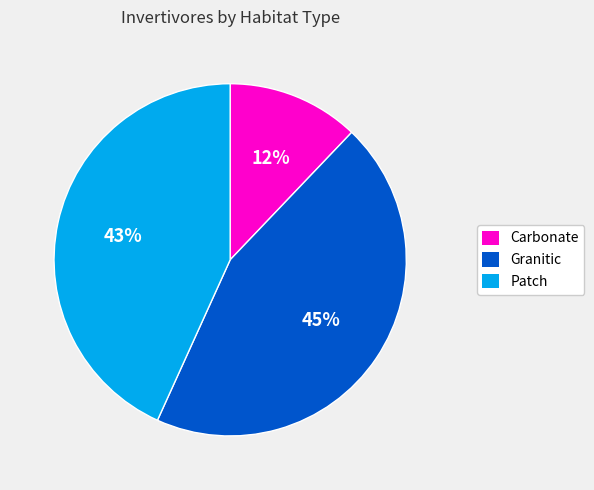

Is there a majority slice in this chart?

No